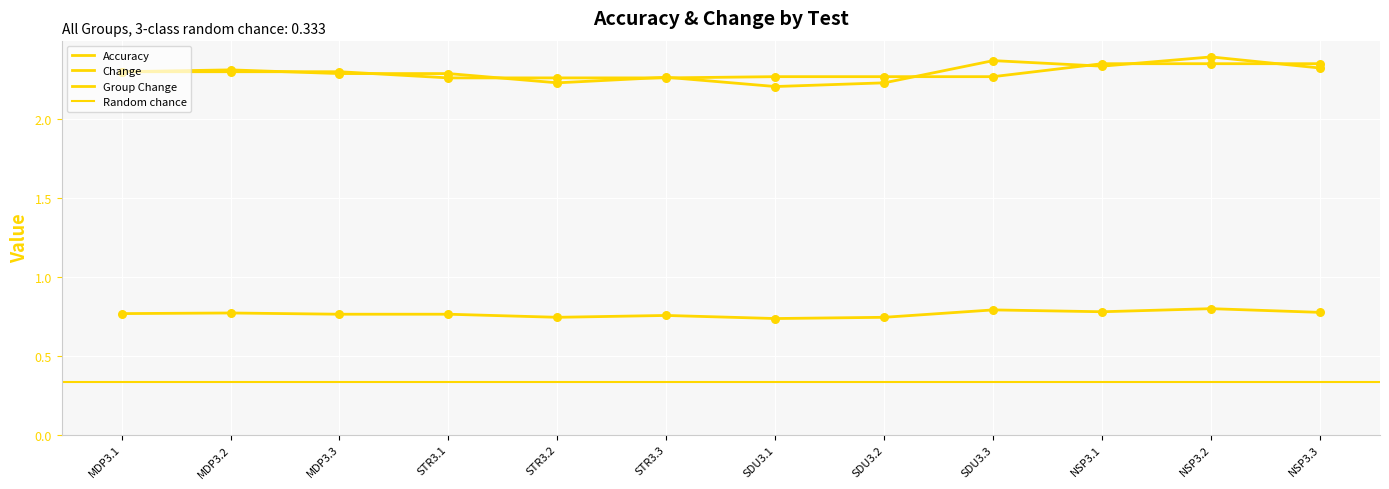

Which series has the largest Y range (max minus min)?

Change